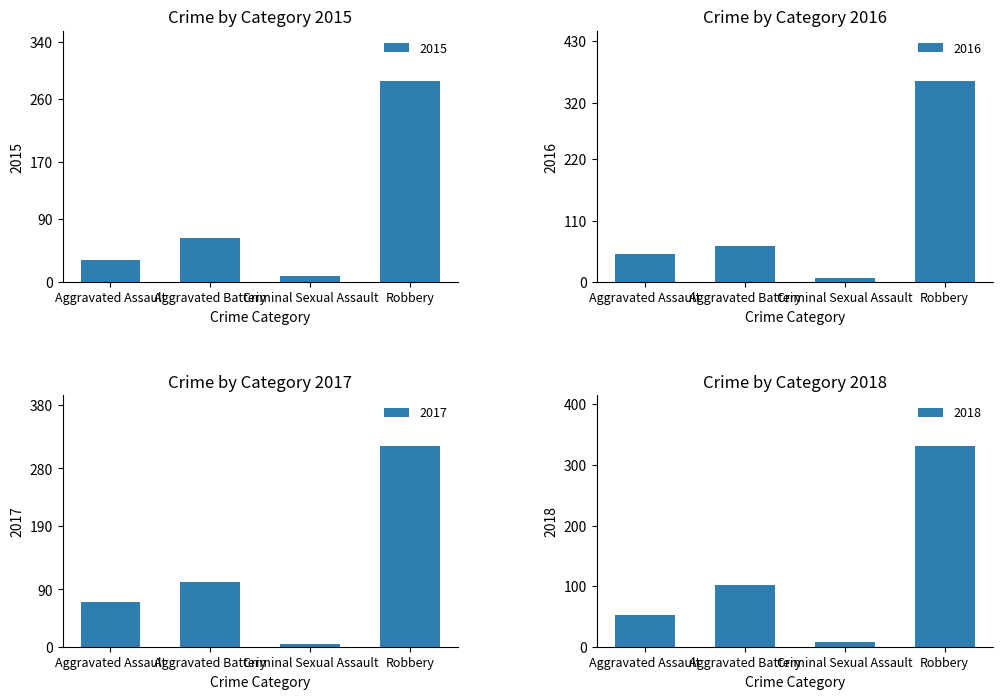

How many series are shown in this chart?

4